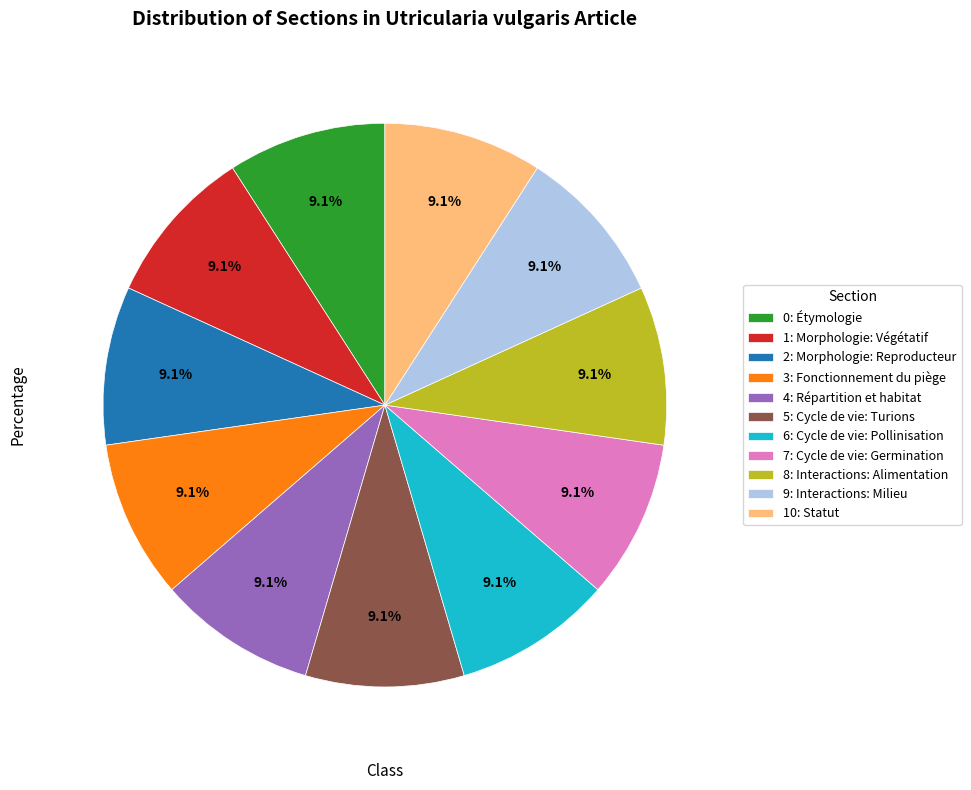

To the nearest percent, what is the difference between the largest and smallest slice percentages?

0%